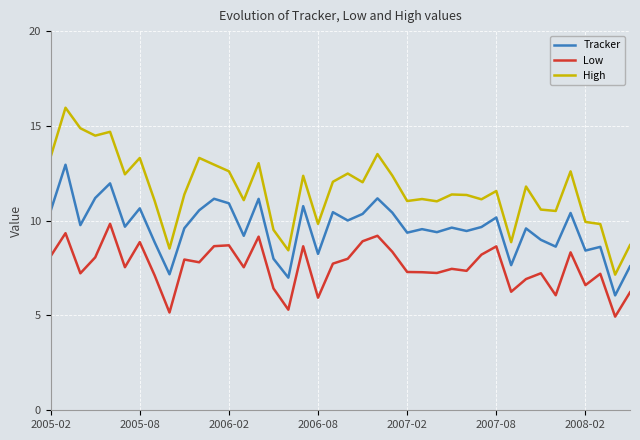

True or false: High and Low intersect in this chart.

False